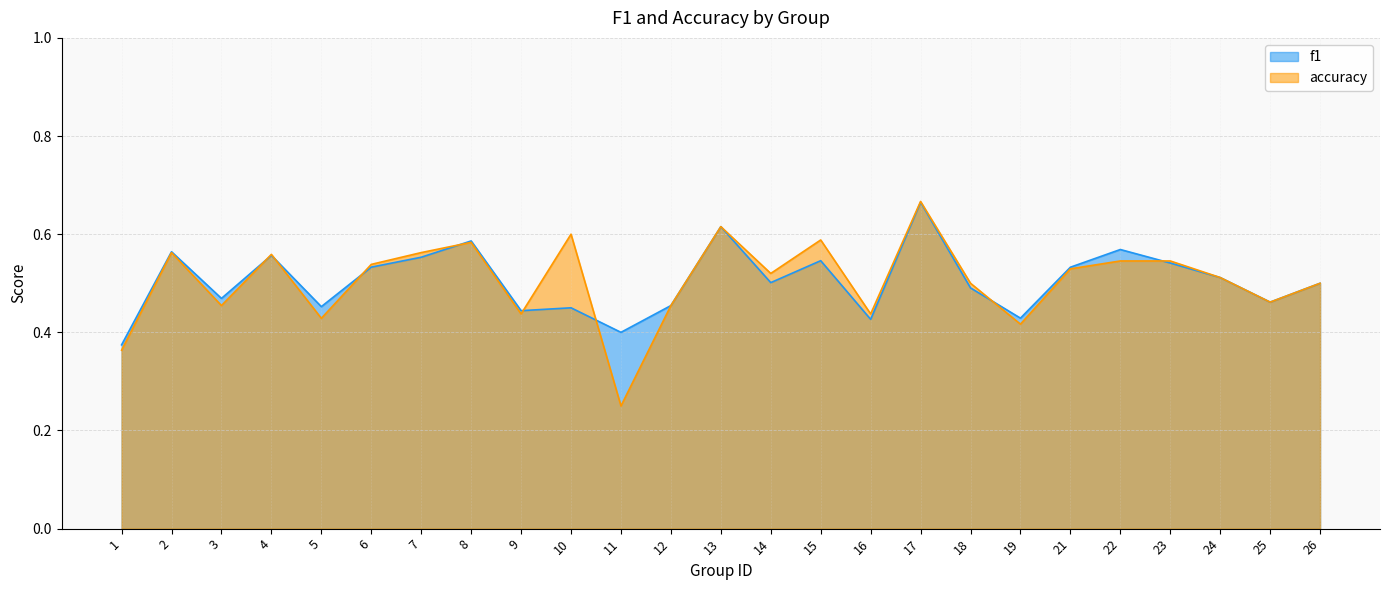

In accuracy, how many points are higher than both neighbors (excluding endpoints)?

7